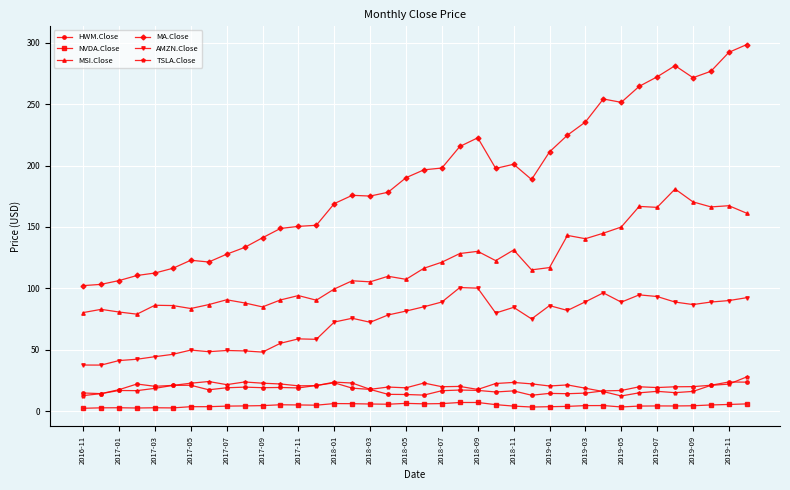

Which series has the largest range (max minus min)?

MA.Close